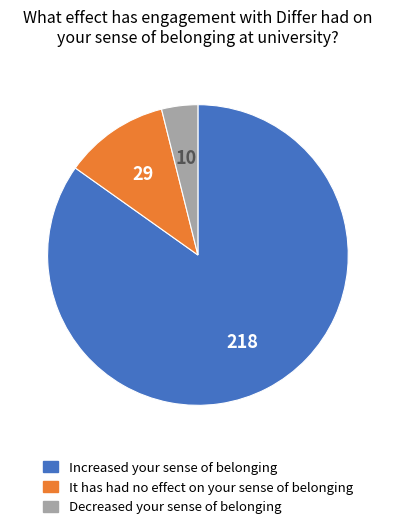

Is there any slice that represents more than half of the pie?

Yes